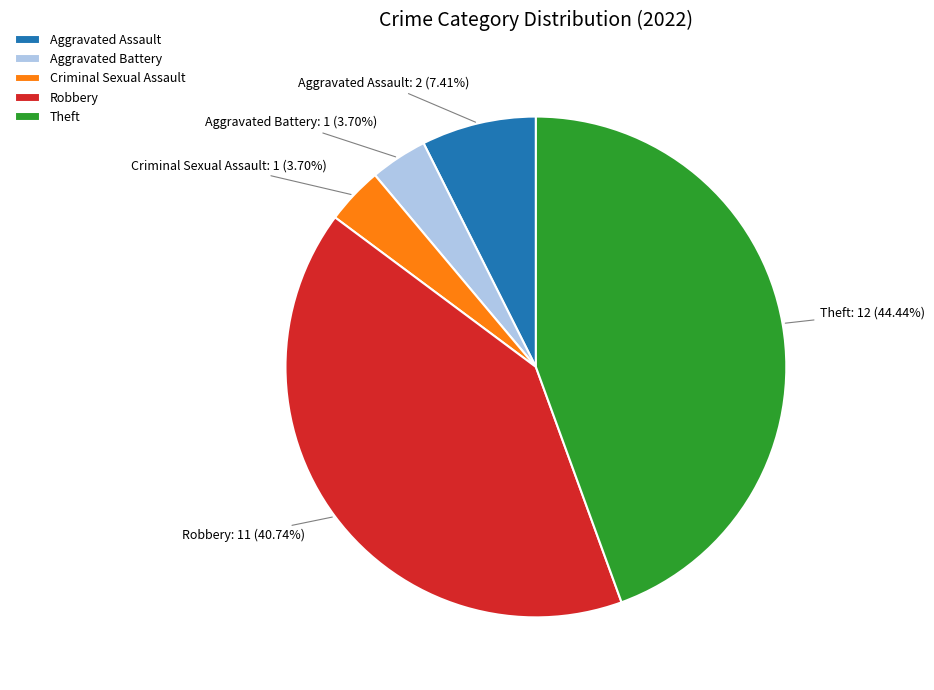

What is the largest slice in the pie chart?

Theft